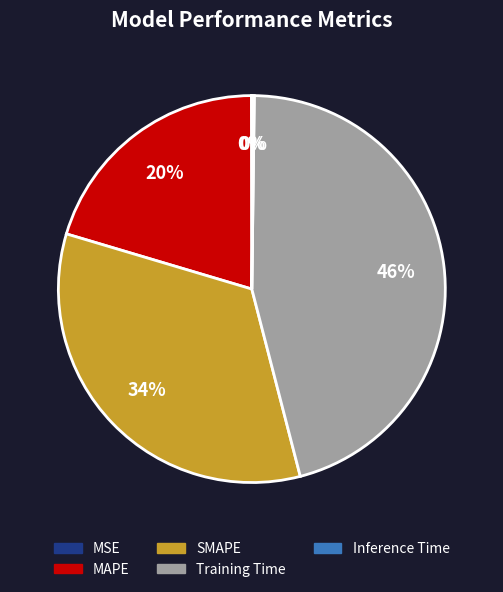

Which slice is the largest?

Training Time